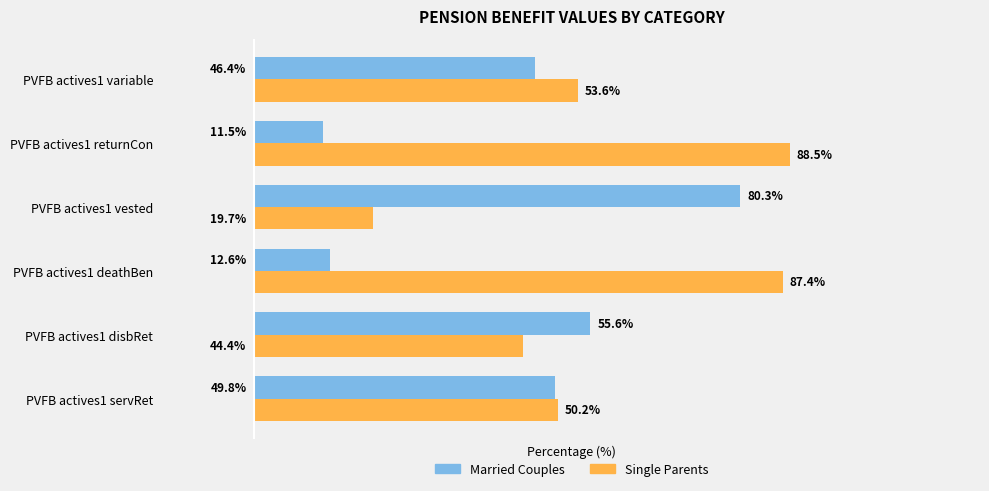

At which label is Single Parents closest to 54?

PVFB actives1 variable